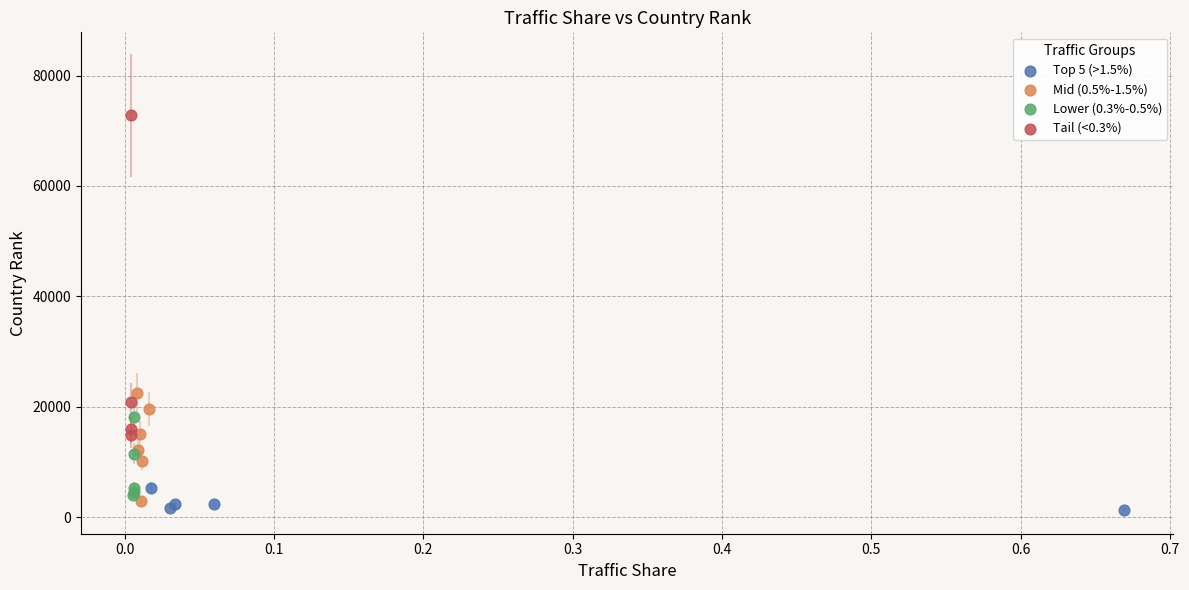

Which series reaches the maximum Y coordinate?

Tail (<0.3%)